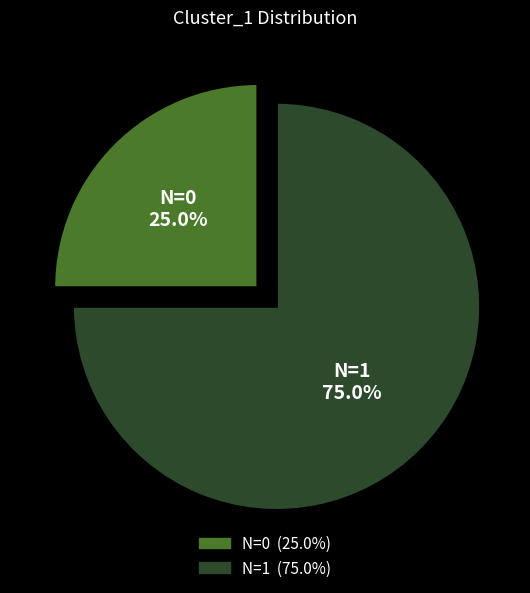

Is there a majority slice in this chart?

Yes